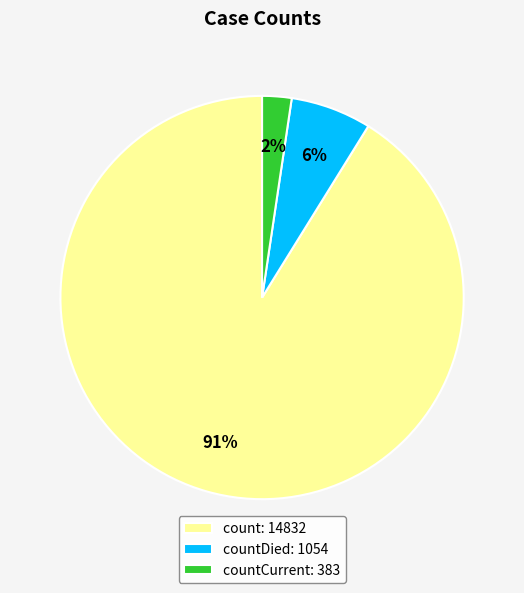

Which has a higher value, countCurrent: 383 or countDied: 1054?

countDied: 1054